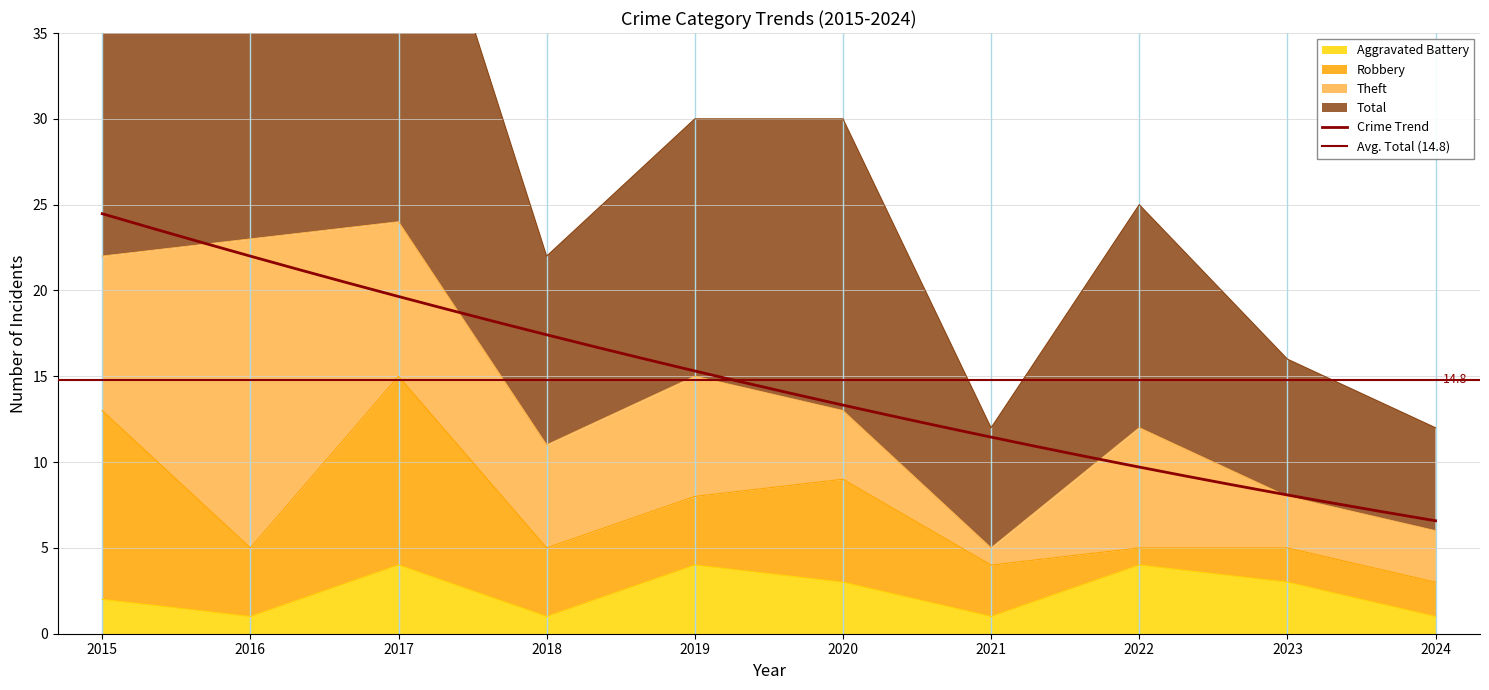

Which category has the highest value across all series?

2017